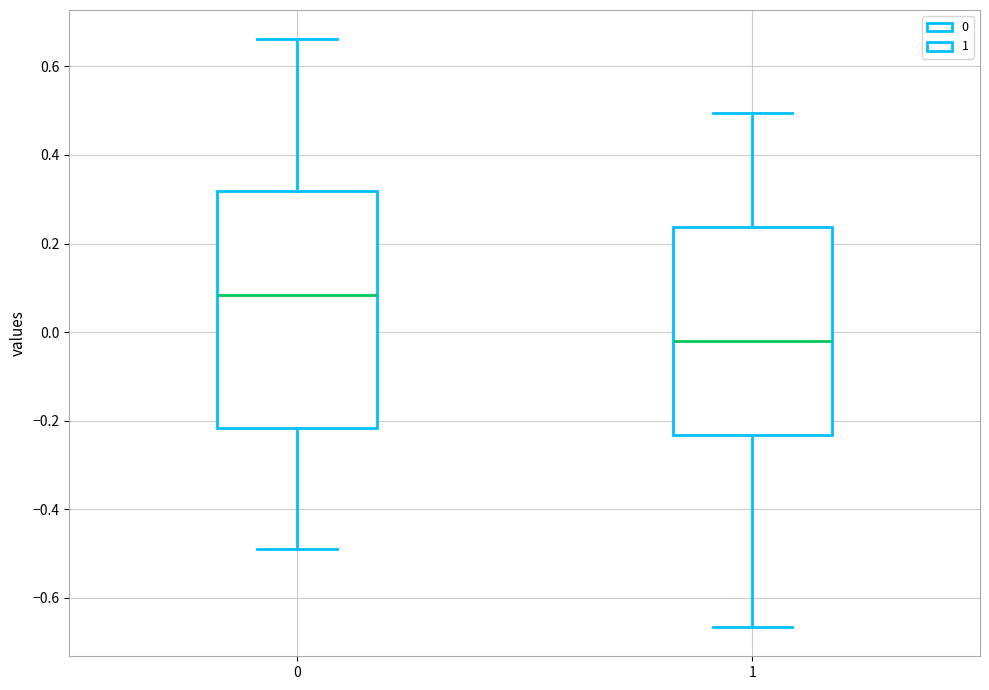

Reading left to right, transcribe this box plot: for each box, give where its median line is, the range the box spans, and where its two whiskers end, as read against the y-axis. The values are not printed on the chart, so give them approximately, as read against the axis.

0: median 0.08, box -0.22 to 0.32, whiskers -0.48 to 0.66
1: median -0.02, box -0.24 to 0.24, whiskers -0.66 to 0.50